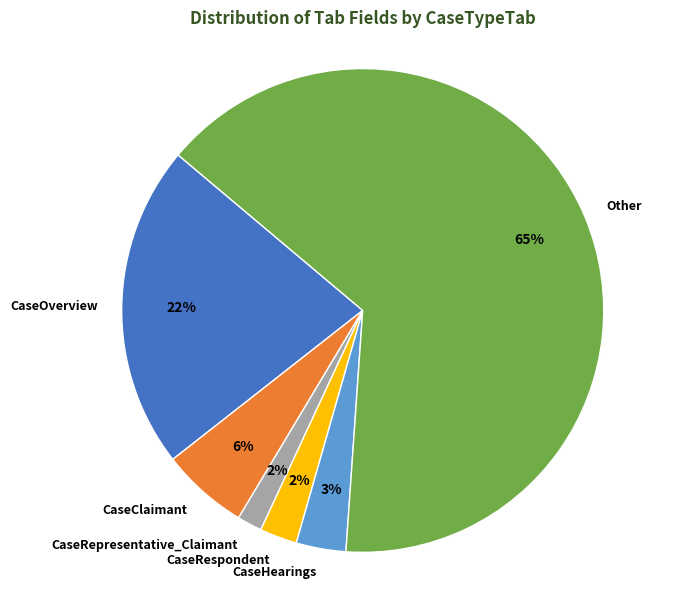

To the nearest percent, what is the average slice percentage?

17%